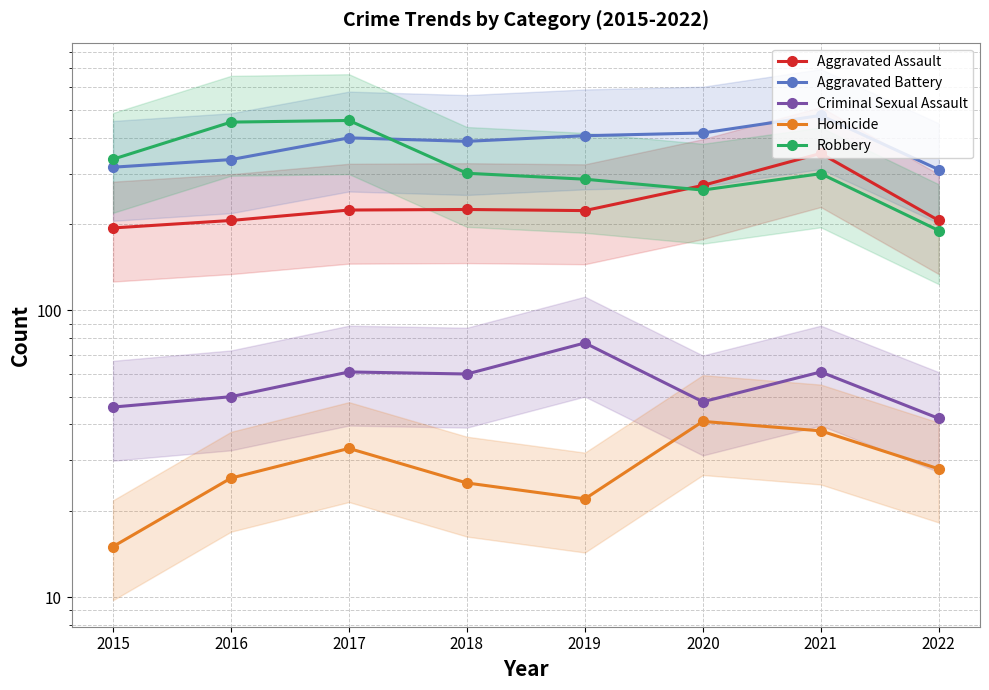

What is the sum of all Aggravated Assault values?

1904